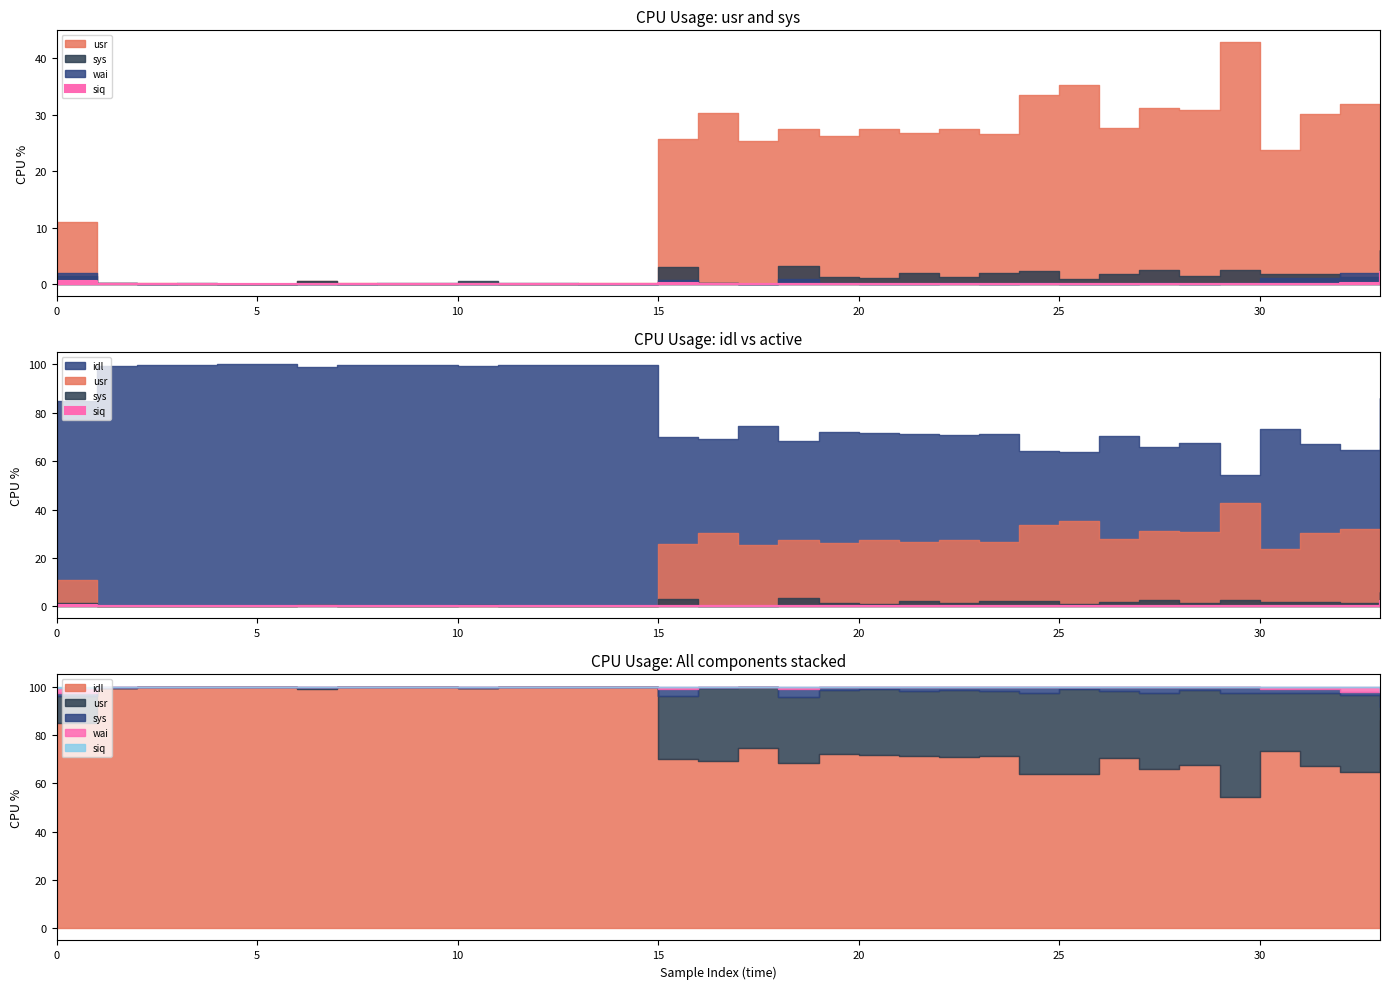

Reading right to left, extract all data points from this chart.

usr: 33=5.5	32=31.8	31=30.2	30=23.8	29=42.7	28=30.8	27=31.1	26=27.7	25=35.2	24=33.4	23=26.6	22=27.5	21=26.7	20=27.5	19=26.2	18=27.4	17=25.4	16=30.4	15=25.8	14=0.3	13=0.3	12=0.0	11=0.0	10=0.3	9=0.0	8=0.0	7=0.3	6=0.5	5=0.0	4=0.0	3=0.0	2=0.3	1=0.3	0=11.0
sys: 33=6.0	32=1.3	31=1.8	30=1.8	29=2.6	28=1.5	27=2.6	26=1.8	25=1.0	24=2.3	23=2.0	22=1.3	21=2.0	20=1.0	19=1.3	18=3.3	17=0.0	16=0.3	15=3.0	14=0.0	13=0.0	12=0.3	11=0.3	10=0.5	9=0.3	8=0.3	7=0.0	6=0.5	5=0.0	4=0.0	3=0.3	2=0.0	1=0.3	0=1.5
idl: 33=86.1	32=64.6	31=67.0	30=73.4	29=54.4	28=67.7	27=66.1	26=70.6	25=63.8	24=64.0	23=71.4	22=71.0	21=71.2	20=71.5	19=72.3	18=68.3	17=74.6	16=69.1	15=70.2	14=99.7	13=99.7	12=99.7	11=99.7	10=99.2	9=99.7	8=99.7	7=99.7	6=99.0	5=100.0	4=100.0	3=99.7	2=99.7	1=99.2	0=85.0
wai: 33=0.3	32=2.0	31=1.0	30=1.0	29=0.3	28=0.0	27=0.3	26=0.0	25=0.0	24=0.3	23=0.0	22=0.3	21=0.0	20=0.0	19=0.3	18=1.0	17=0.0	16=0.3	15=0.8	14=0.0	13=0.0	12=0.0	11=0.0	10=0.0	9=0.0	8=0.0	7=0.0	6=0.0	5=0.0	4=0.0	3=0.0	2=0.0	1=0.3	0=1.9
siq: 33=2.2	32=0.3	31=0.0	30=0.0	29=0.0	28=0.0	27=0.0	26=0.0	25=0.0	24=0.0	23=0.0	22=0.0	21=0.0	20=0.0	19=0.0	18=0.0	17=0.0	16=0.0	15=0.3	14=0.0	13=0.0	12=0.0	11=0.0	10=0.0	9=0.0	8=0.0	7=0.0	6=0.0	5=0.0	4=0.0	3=0.0	2=0.0	1=0.0	0=0.6